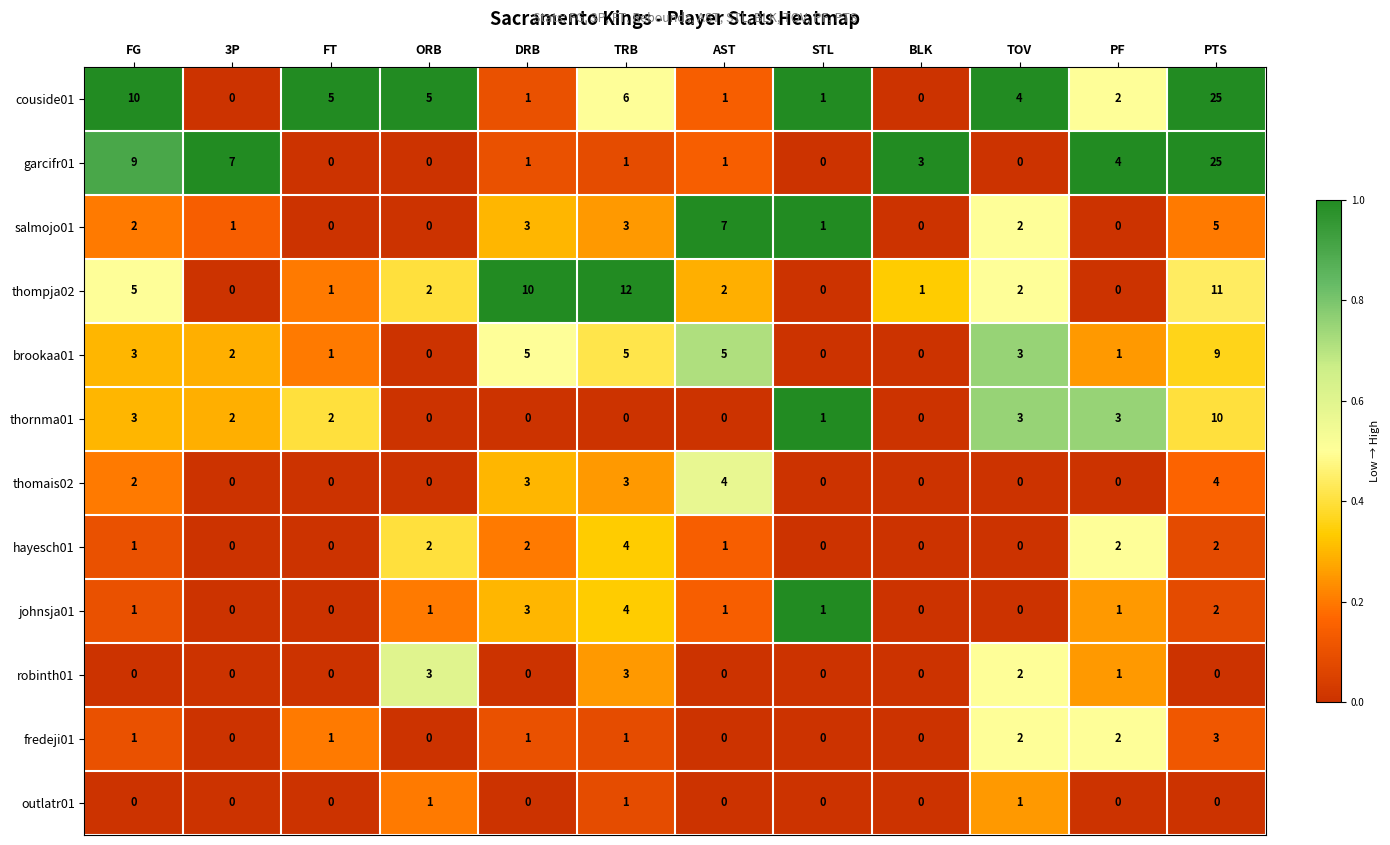

What is the sum of all brookaa01 values?

34